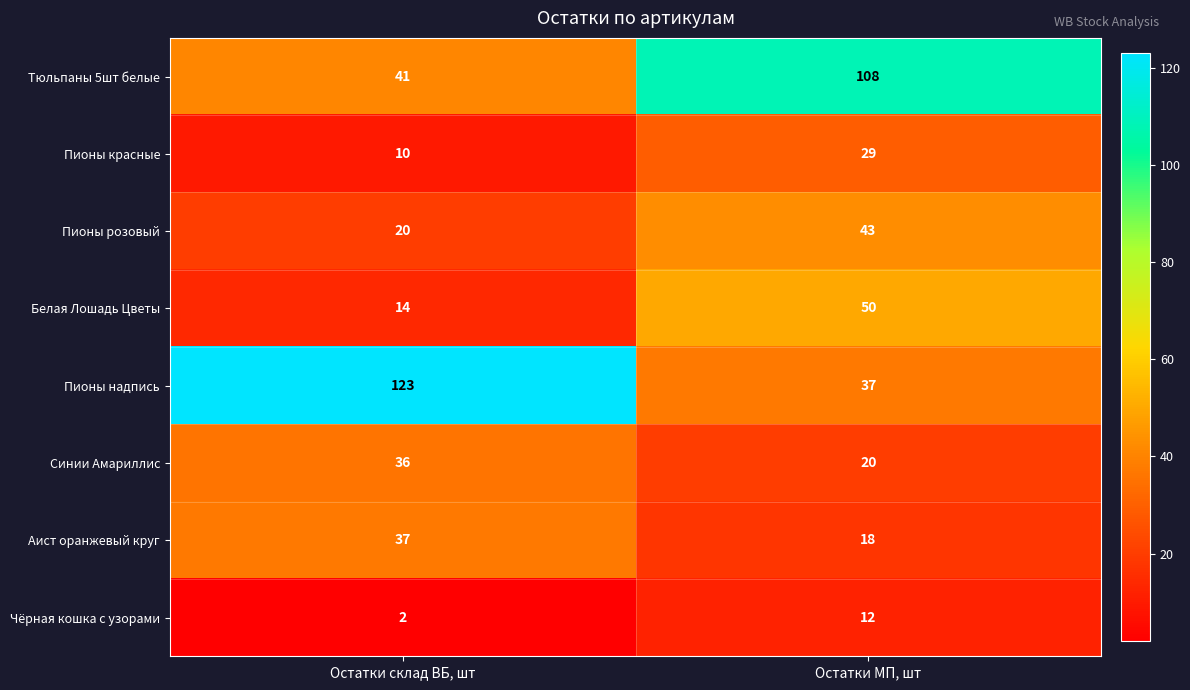

Reading right to left, list all the values displayed in this chart.

Тюльпаны 5шт белые: 108	41
Пионы красные: 29	10
Пионы розовый: 43	20
Белая Лошадь Цветы: 50	14
Пионы надпись: 37	123
Синии Амариллис: 20	36
Аист оранжевый круг: 18	37
Чёрная кошка с узорами: 12	2